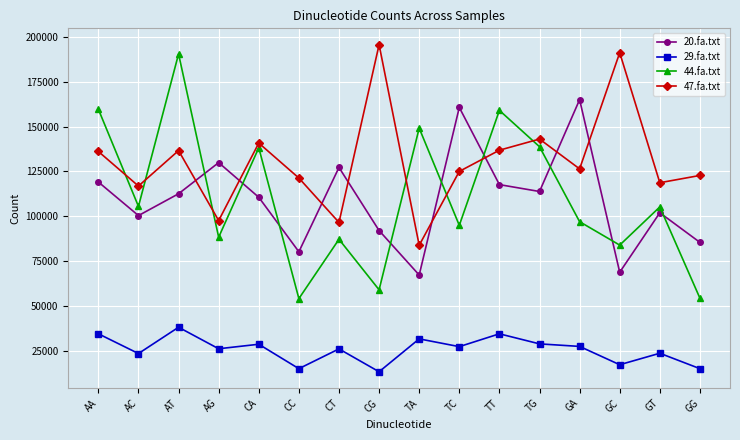

What is the label of the 12th point from the left?

TG